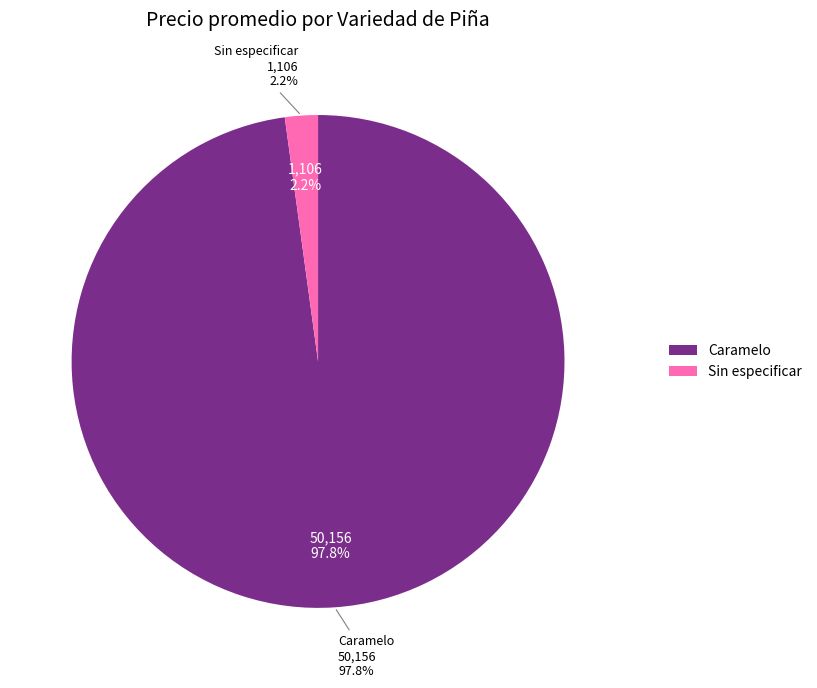

Is 14 the majority of the pie?

No